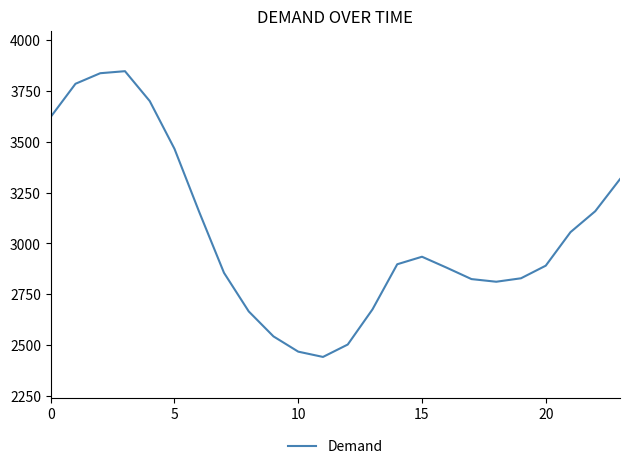

What is the difference between the maximum and minimum values?

1406